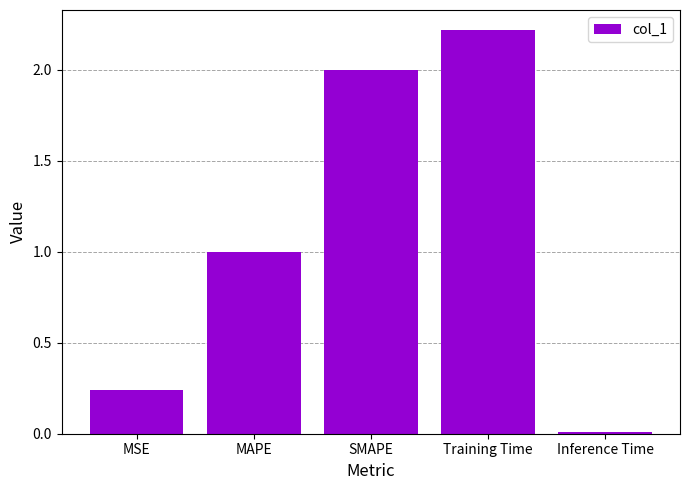

What is the change in value from MSE to SMAPE?

+1.8